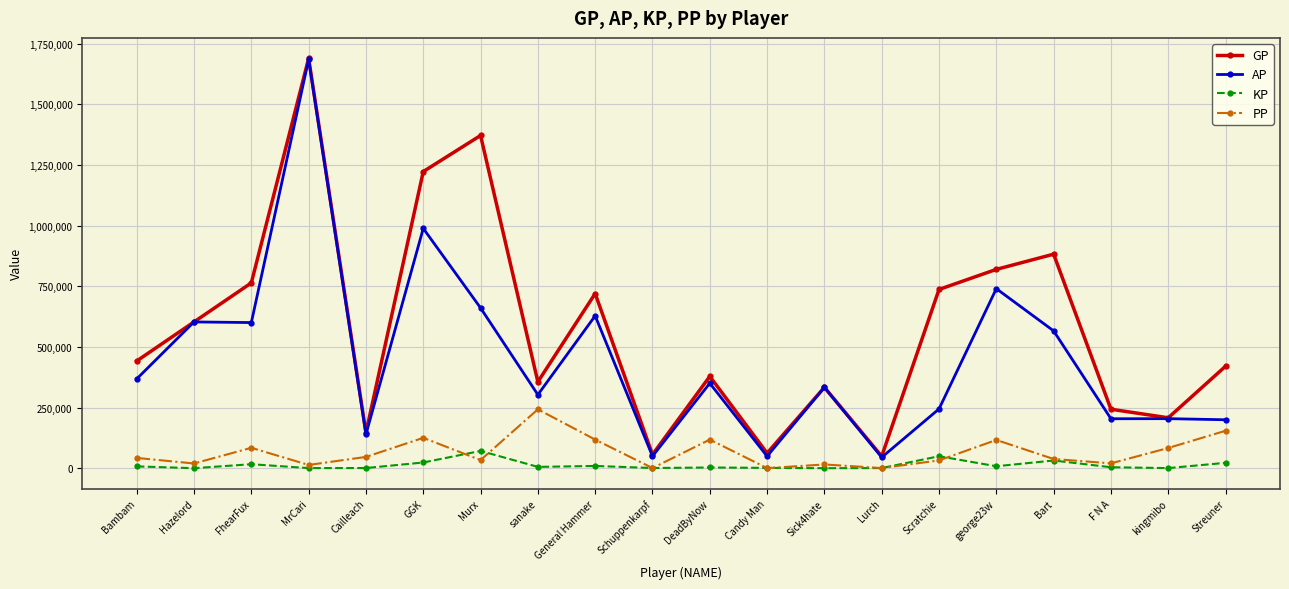

Is it true that GP equals 242913.0 at F N A?

True